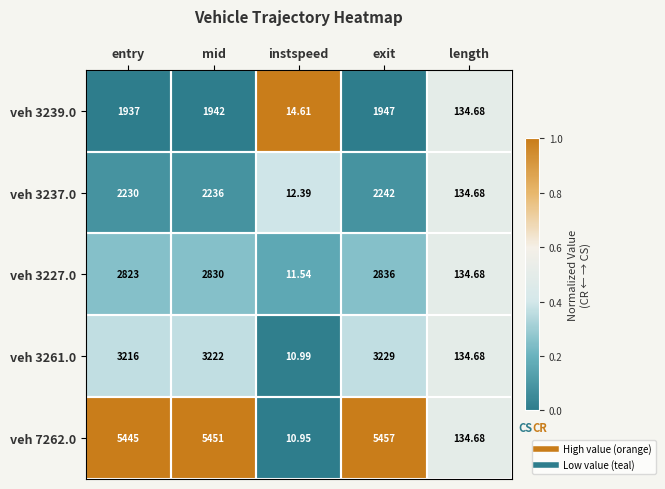

Rank the categories by veh 3239.0 value from highest to lowest.

exit, mid, entry, length, instspeed